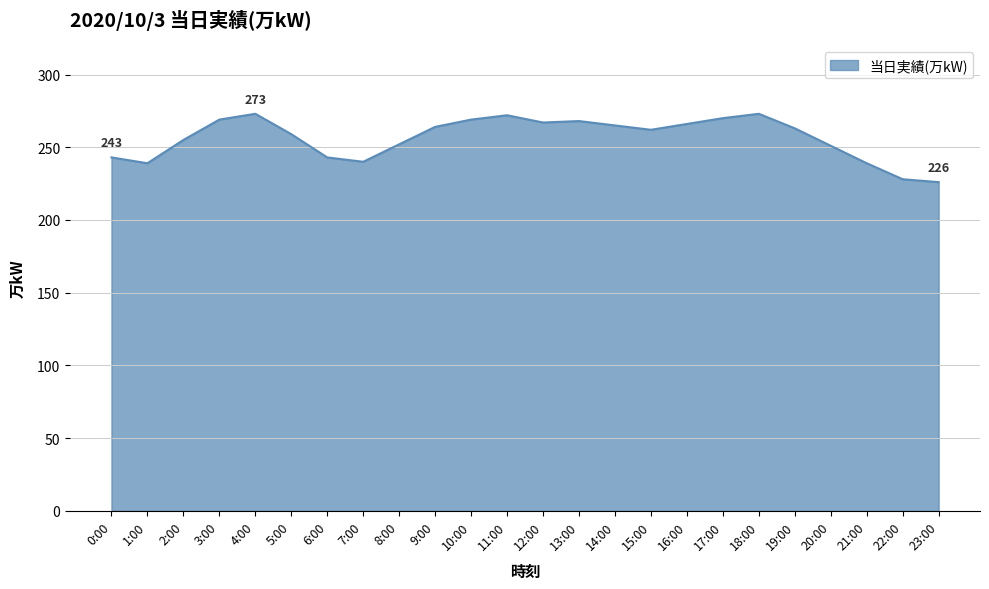

What is the maximum value shown in the chart?

273